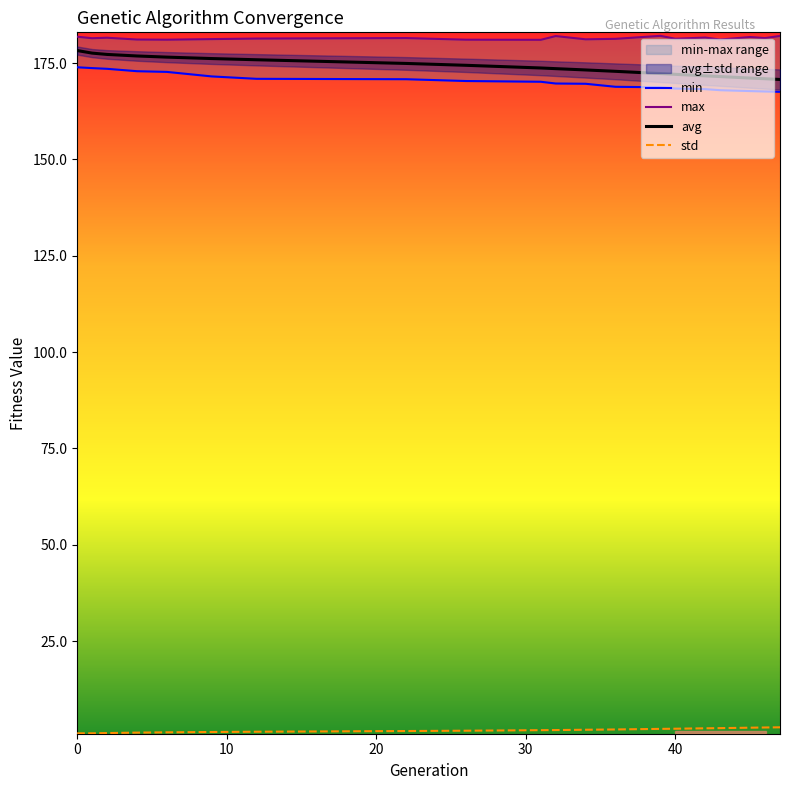

What are all the series names shown in the legend?

min, max, avg, std